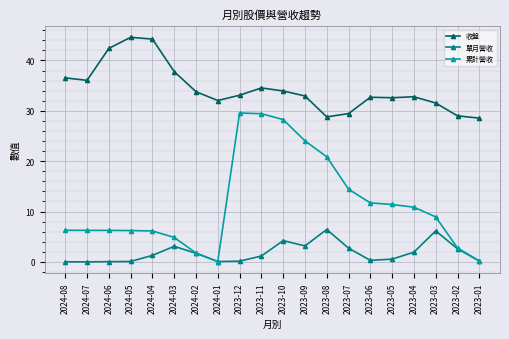

What is the label of the 10th point from the left?

2023-11